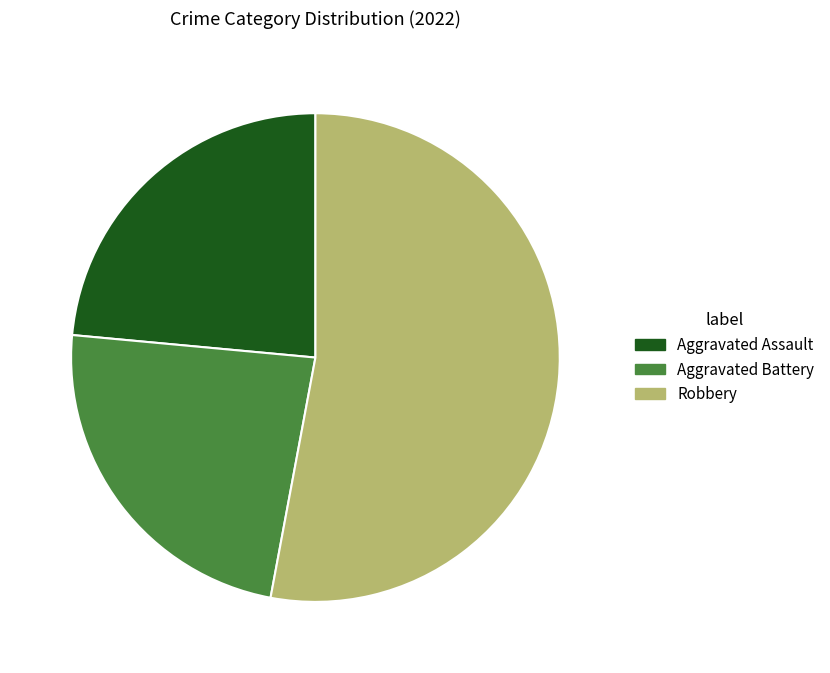

Is there a majority slice in this chart?

Yes